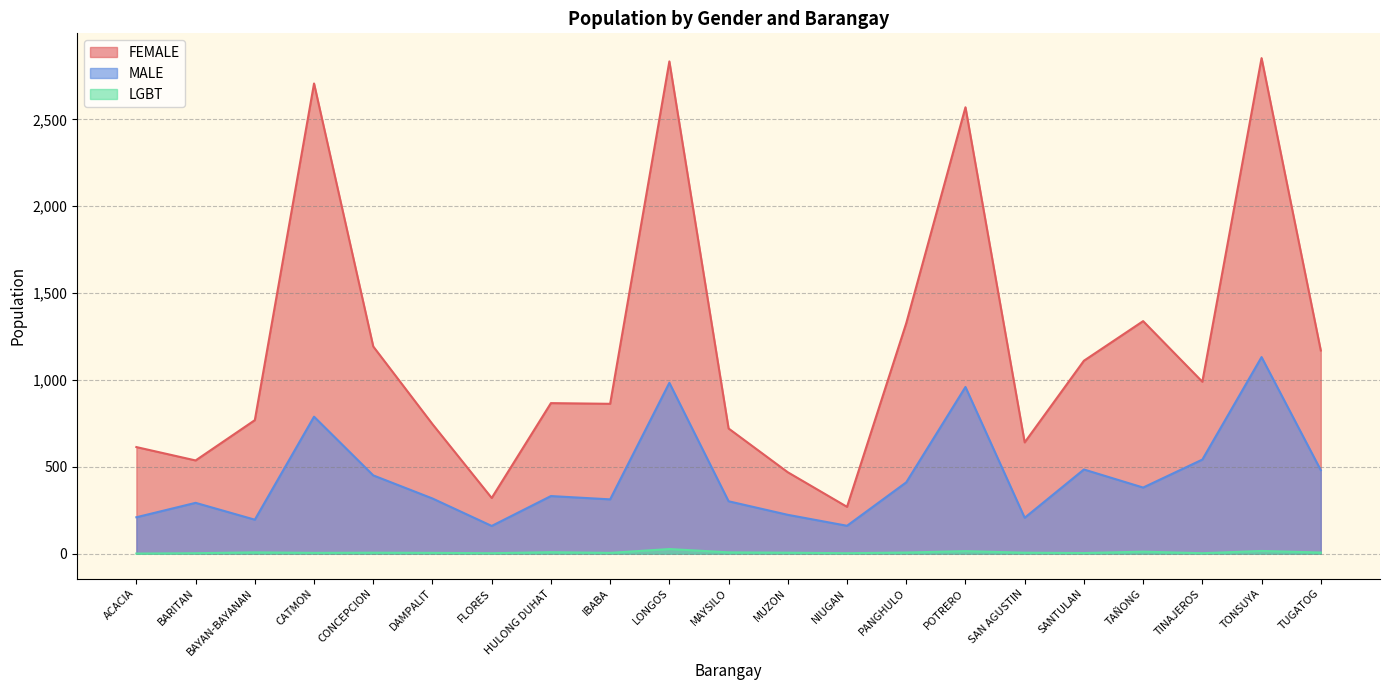

Which series has the largest total across all categories?

FEMALE